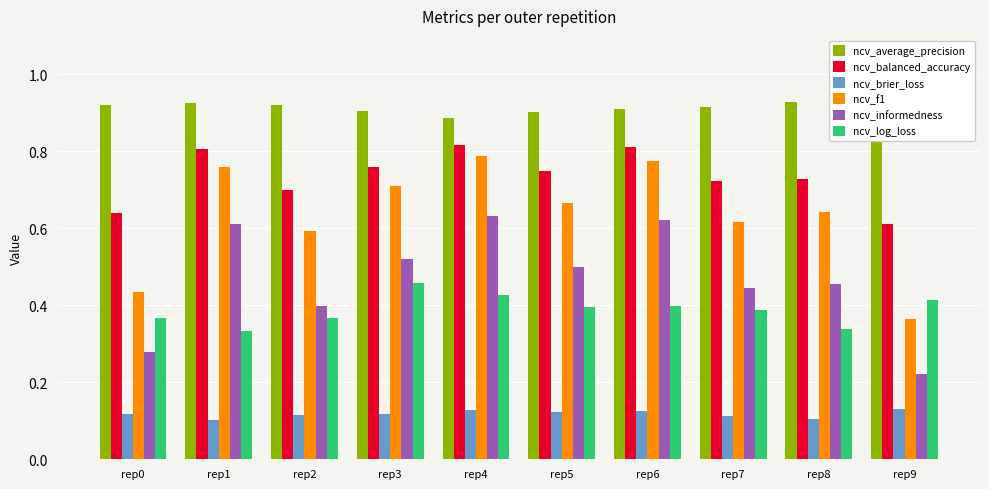

How many ncv_balanced_accuracy values are between 0 and 1?

10